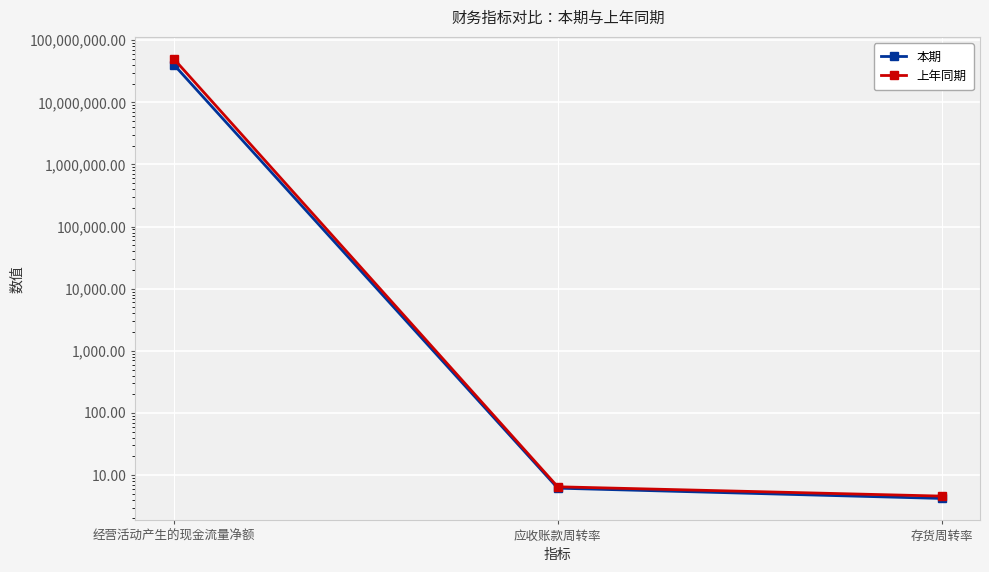

Reading left to right, transcribe all the data shown in this chart.

本期: 40495455.2	6.2	4.2
上年同期: 50158321.7	6.5	4.6